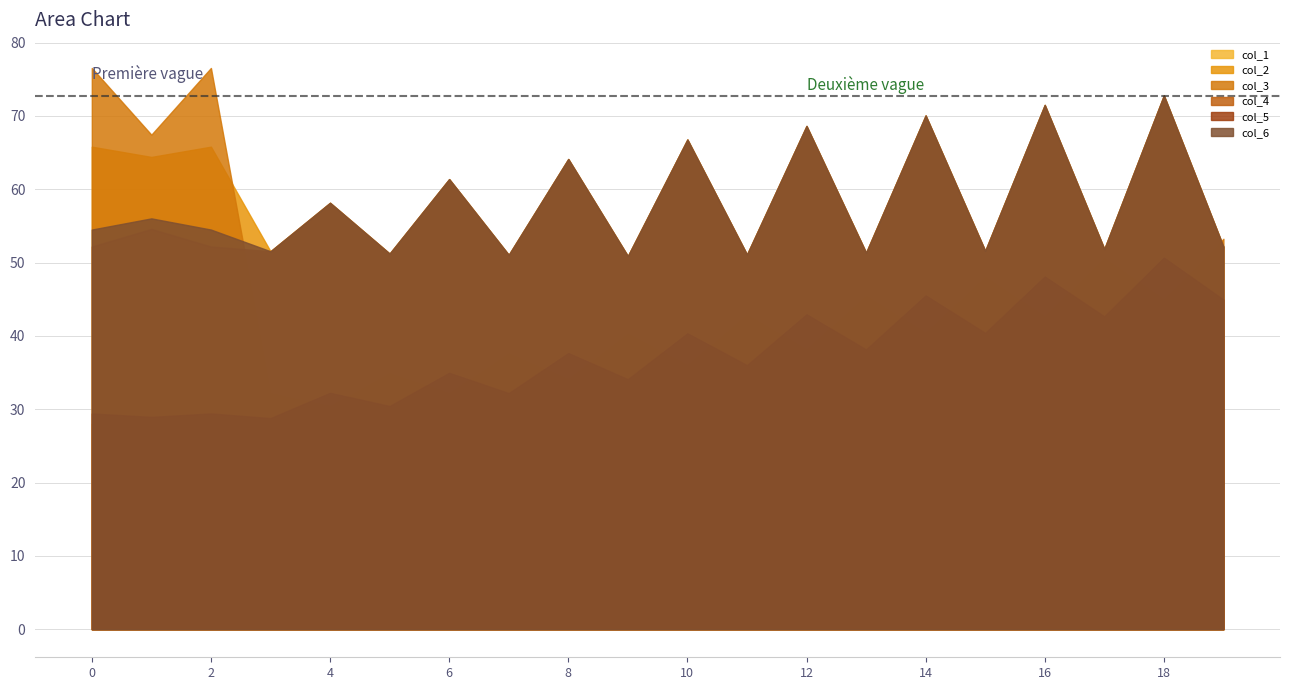

True or false: col_6 and col_4 intersect in this chart.

False